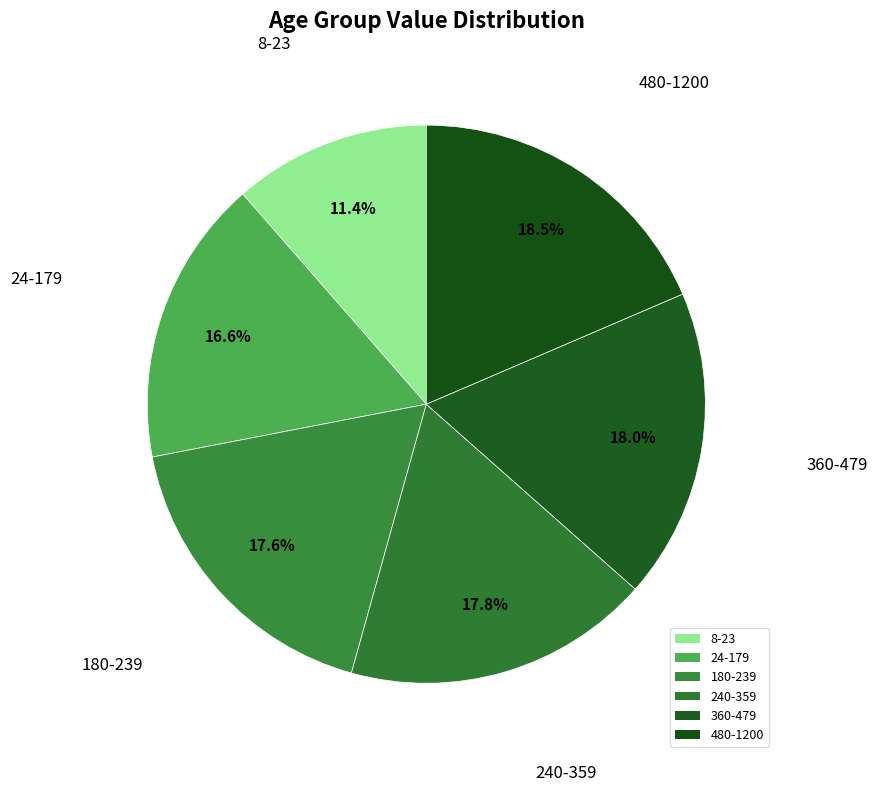

Combined, what portion of the pie is 8-23 and 360-479?

29.4%